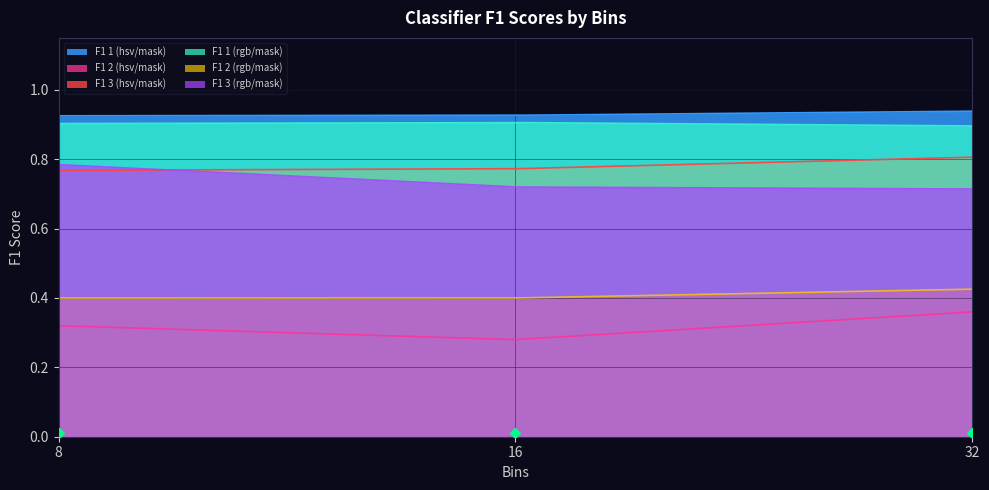

Rank the series at 8 from lowest to highest value.

F1 2 (hsv/mask), F1 2 (rgb/mask), F1 3 (hsv/mask), F1 3 (rgb/mask), F1 1 (rgb/mask), F1 1 (hsv/mask)